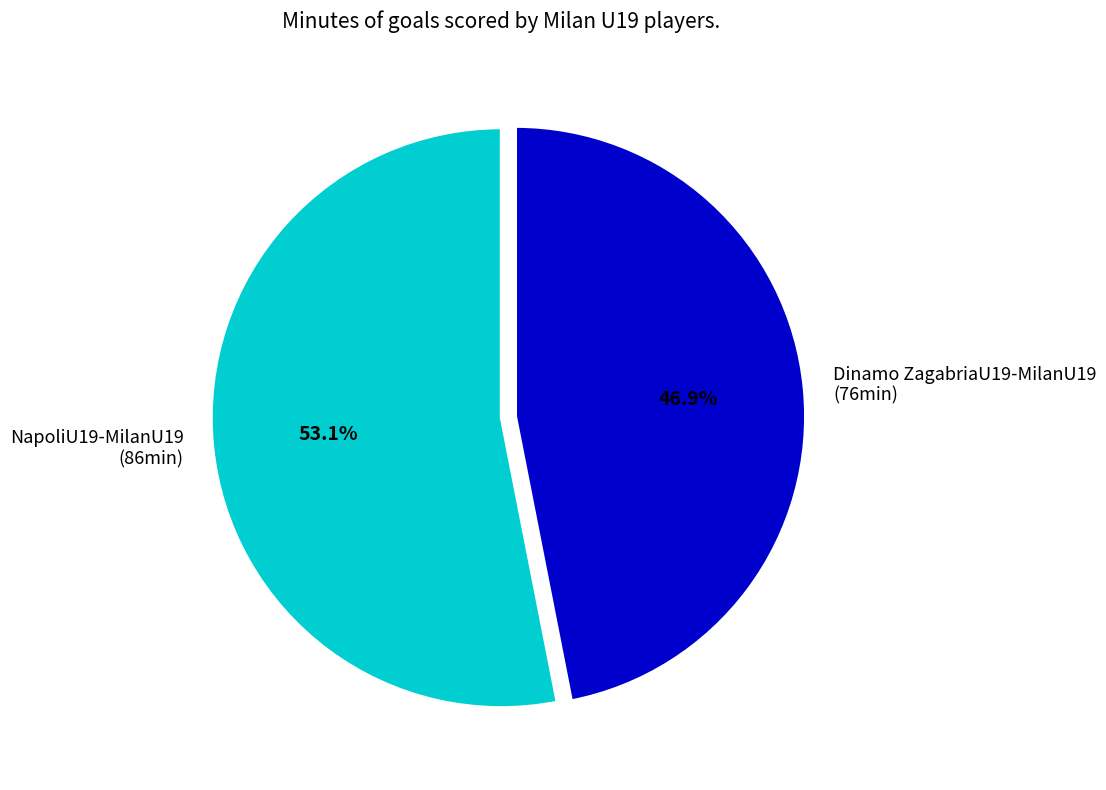

To the nearest percent, what portion does NapoliU19-MilanU19 represent?

53%